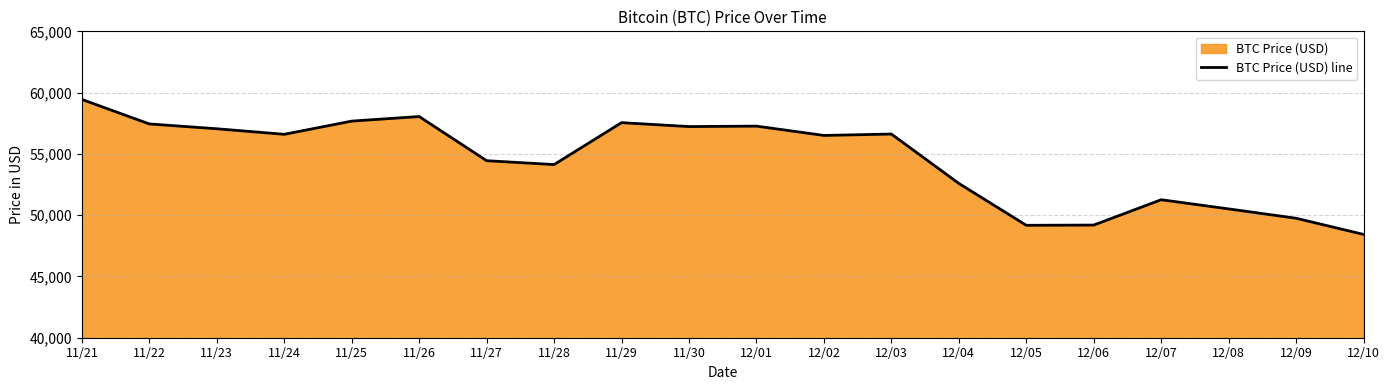

True or false: the data shows 54128 at 11/28.

True